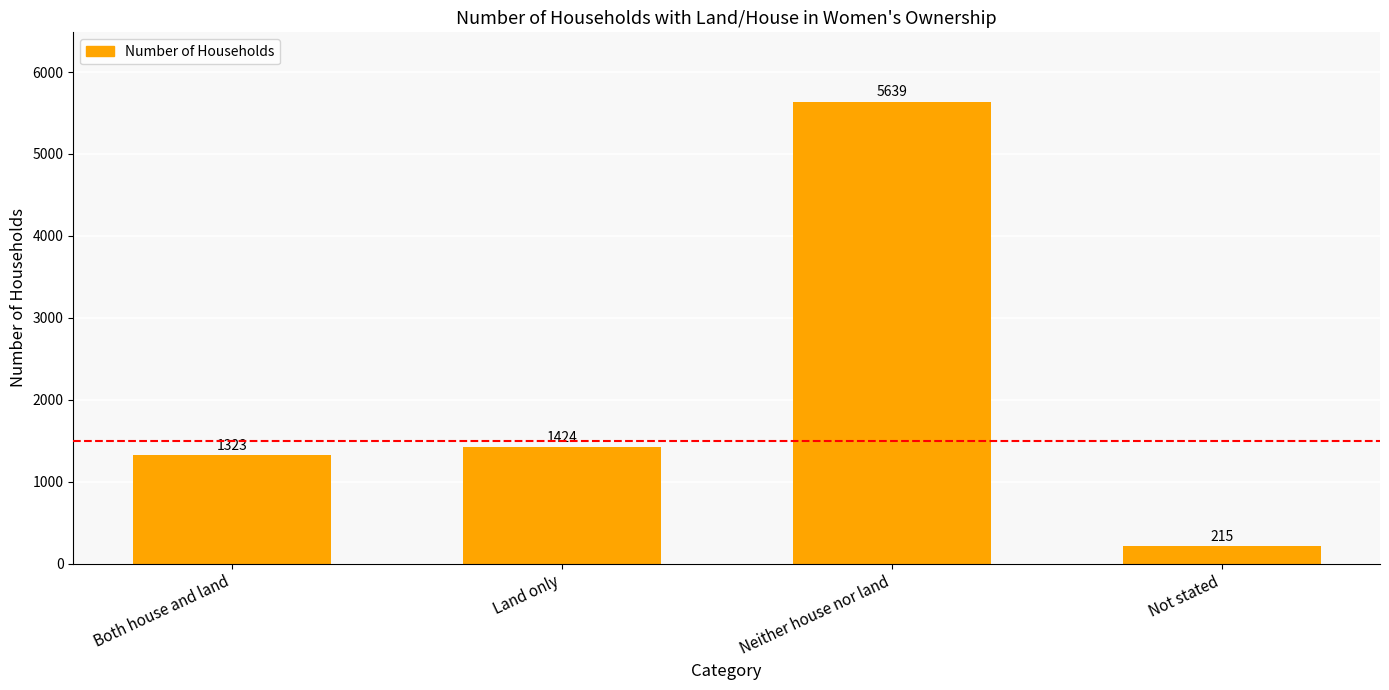

Which label corresponds to the largest value in the chart?

Neither house nor land